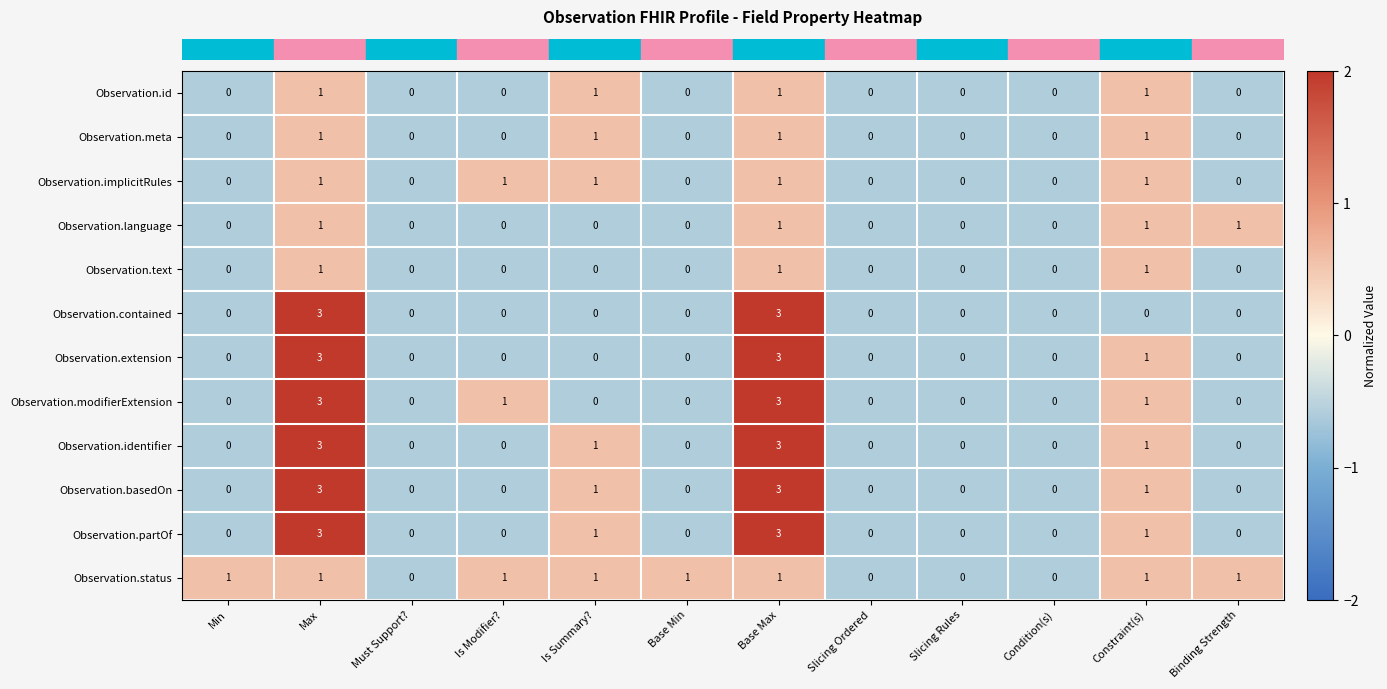

What is the difference between the maximum and second lowest values in the Observation.partOf series?

3